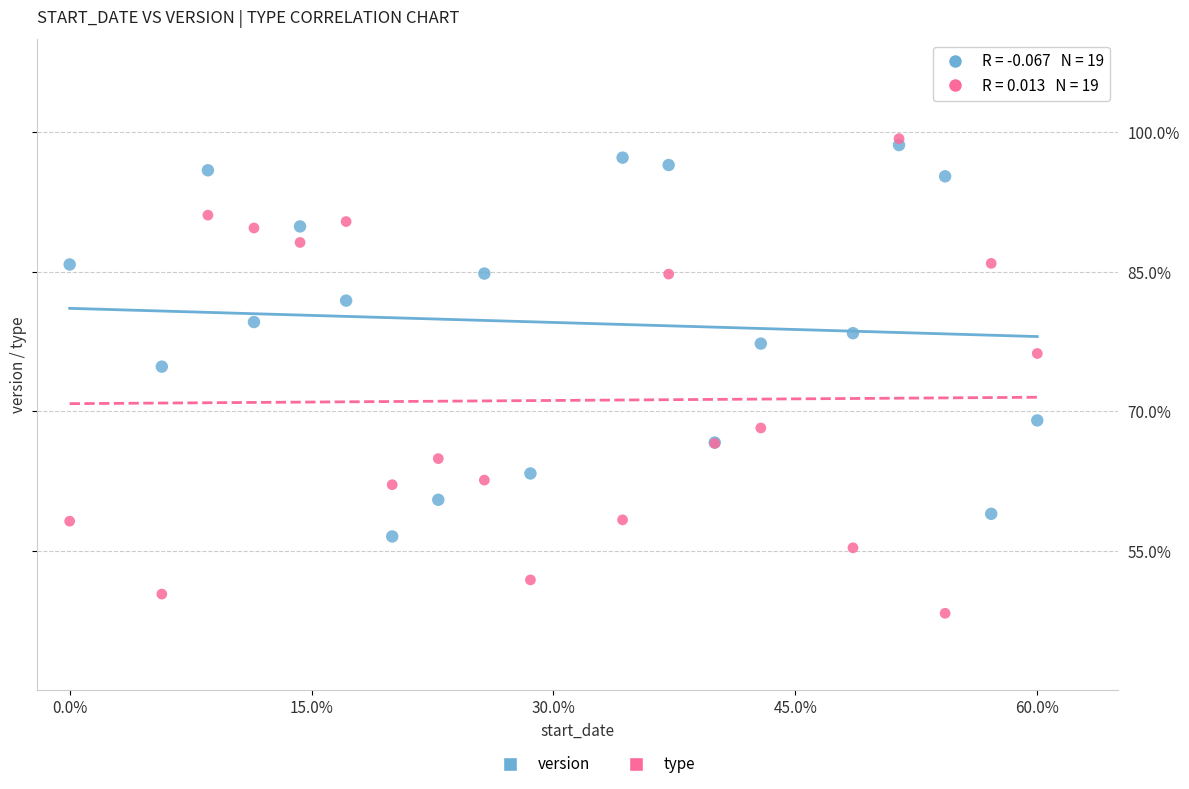

Across all series, what Y value is closest to 73?

74.8